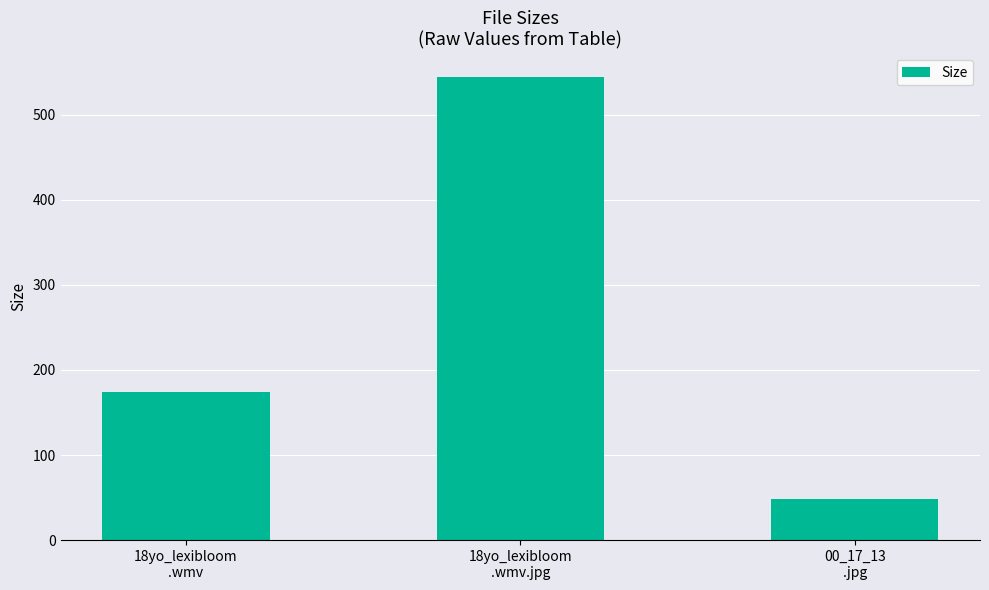

Reading left to right, list all the values displayed in this chart.

173.8	545.0	48.5